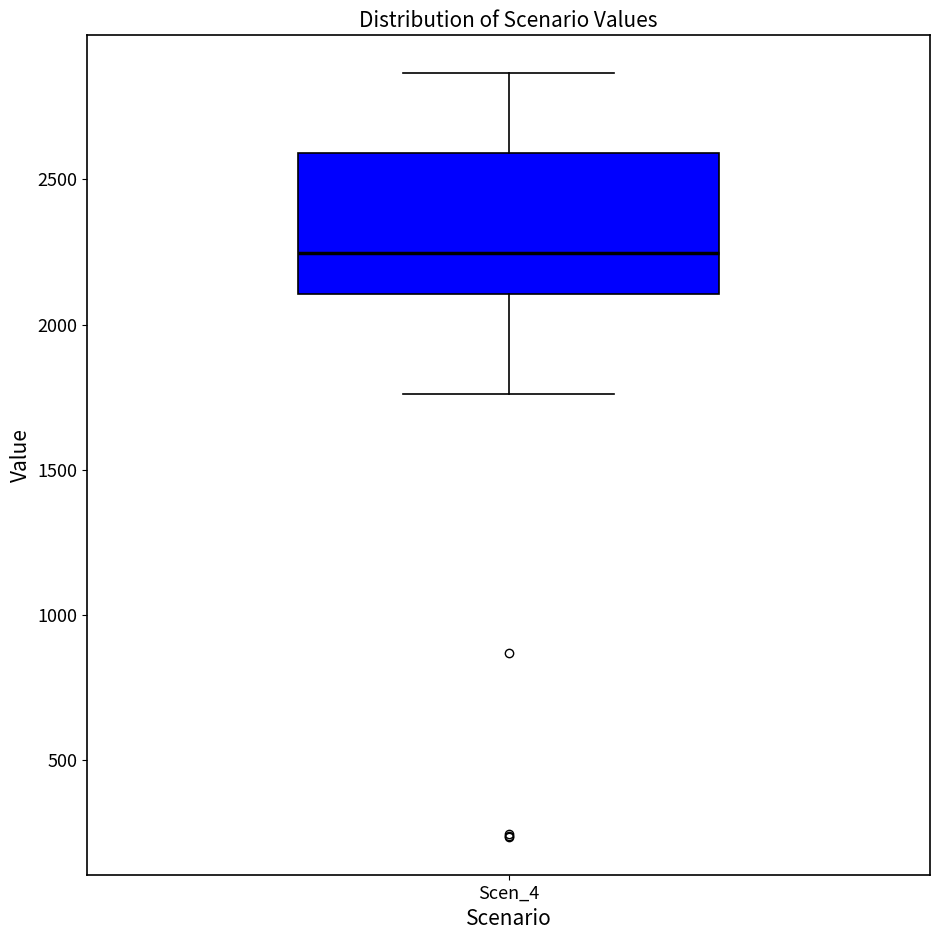

Read this box plot against the y-axis: the position of the median line, the range covered by the box, and the ends of both whiskers. The values are not printed on the chart, so give them approximately, as read against the axis.

median 2250, box 2100 to 2600, whiskers 1750 to 2850